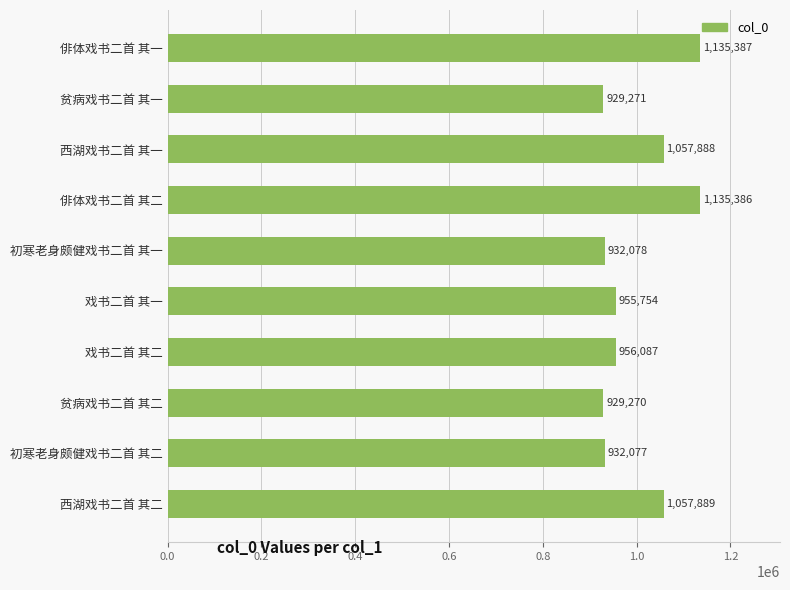

The value at 俳体戏书二首 其二 is 763069. True or false?

False